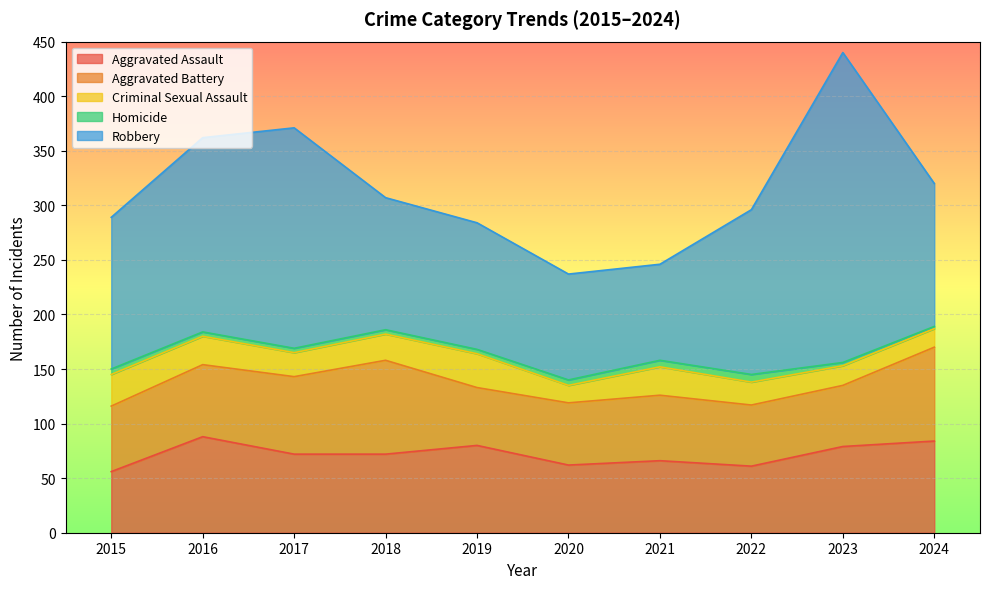

What is the value of the Robbery point at the 10th from the left?

131